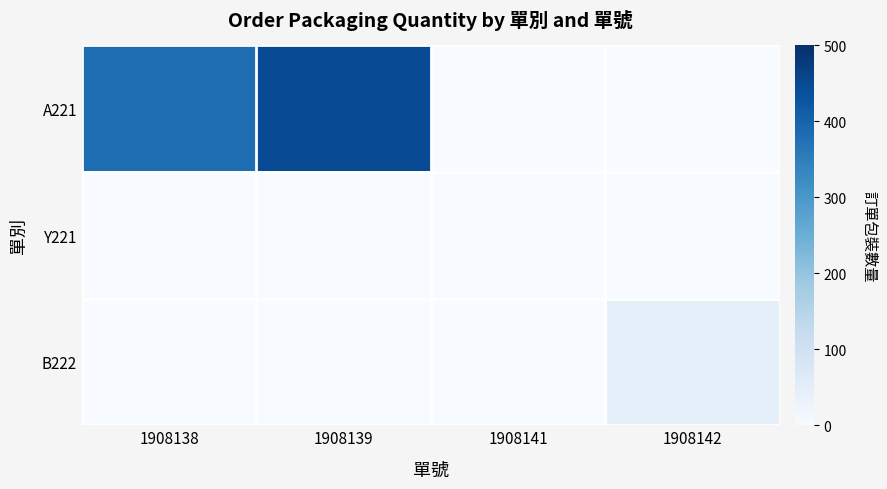

Count the number of data series in this chart.

3